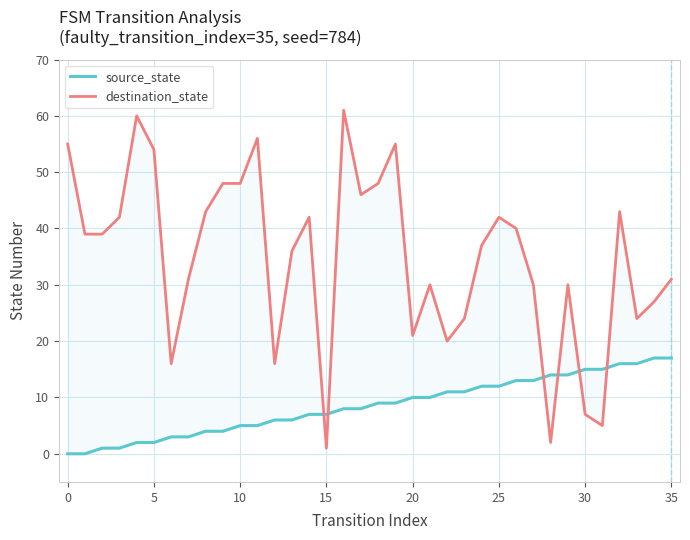

Rank the series at 34 from lowest to highest value.

source_state, destination_state